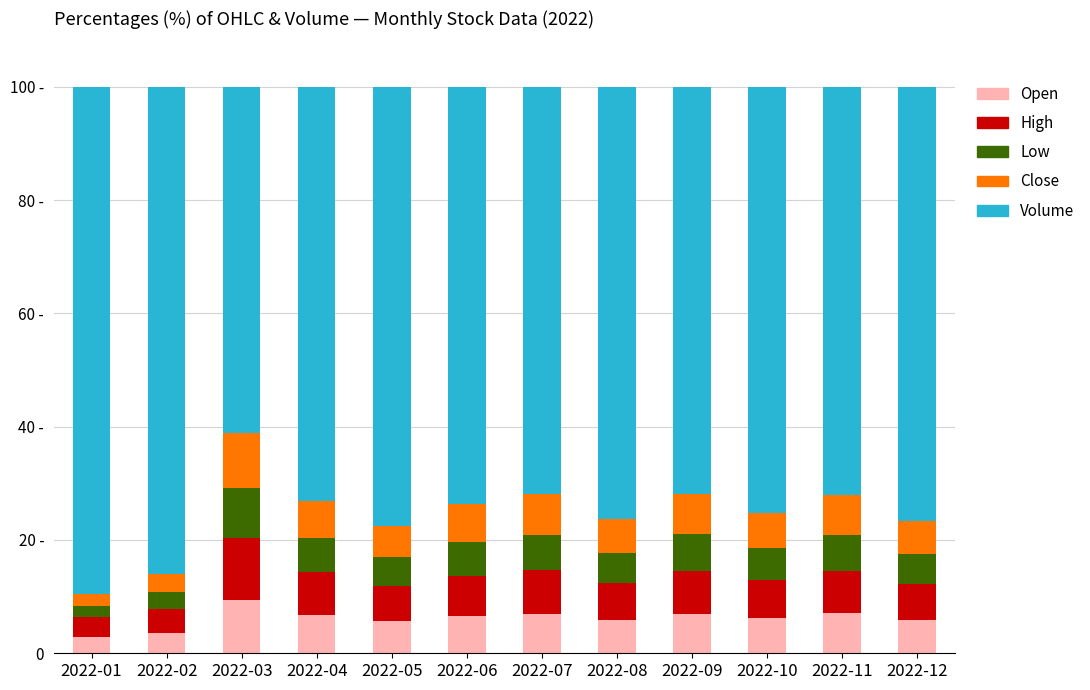

At which label does Volume first exceed 75?

2022-01